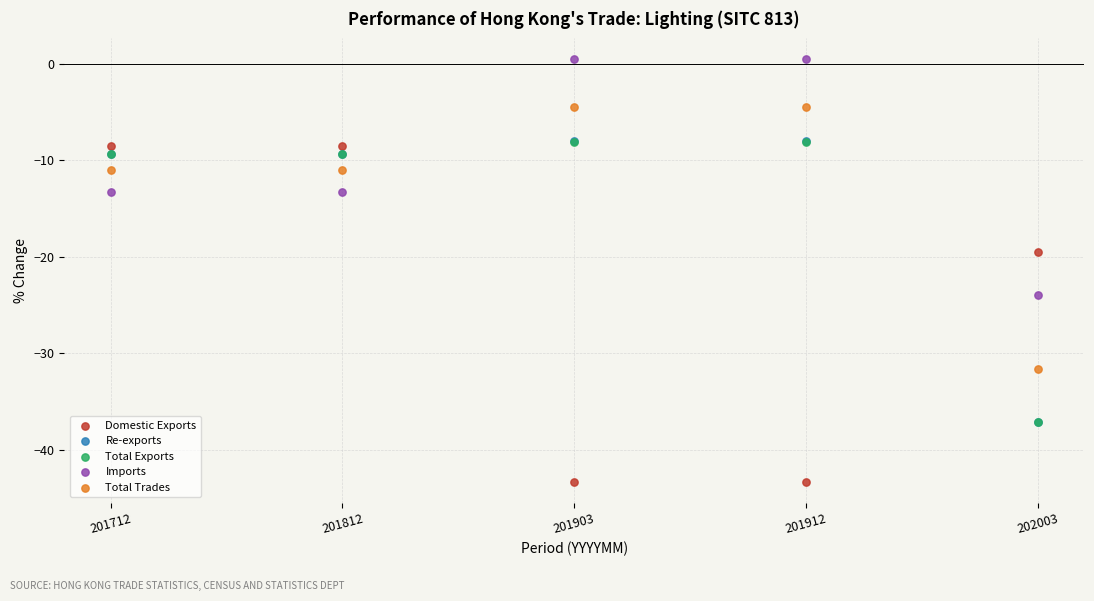

Which series contains the lowest Y value?

Domestic Exports